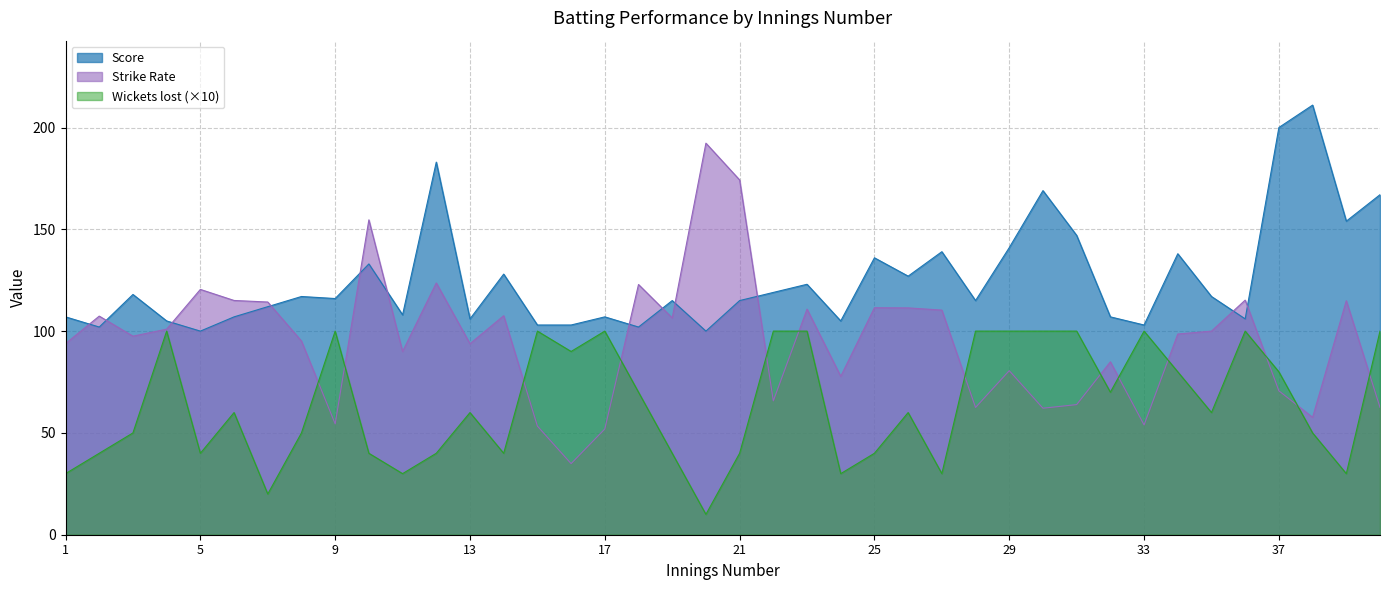

Where does the Strike Rate series first go above 98?

2